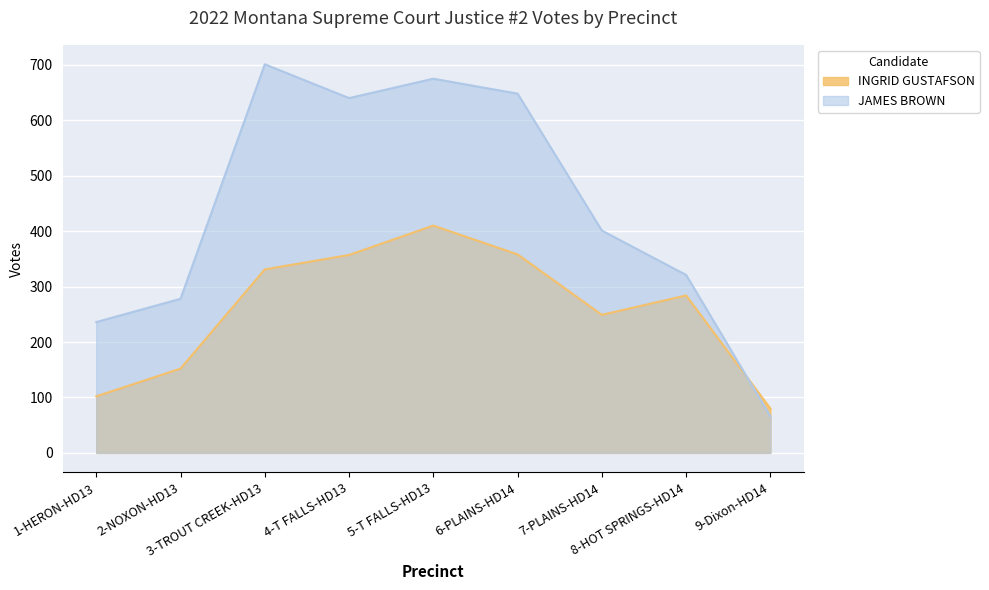

What is the total value across all series at 3-TROUT CREEK-HD13?

1032